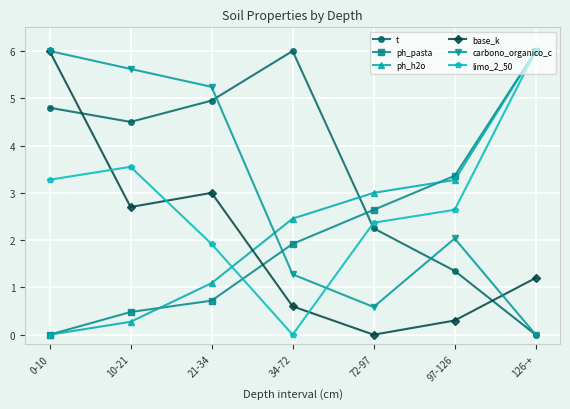

Which category has the lowest value in the t series?

126-+